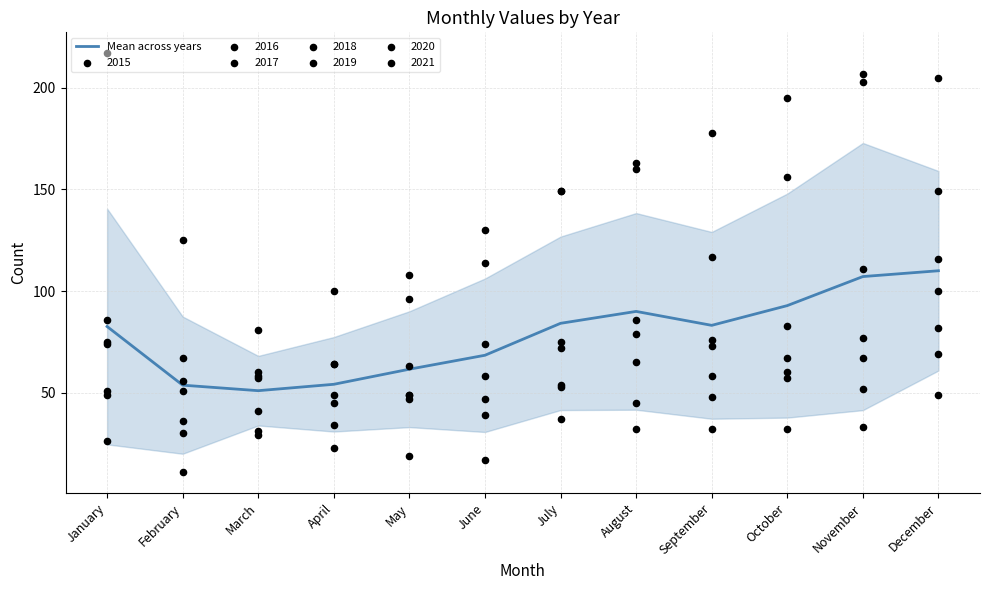

What is the change in value from May to June?

+6.9